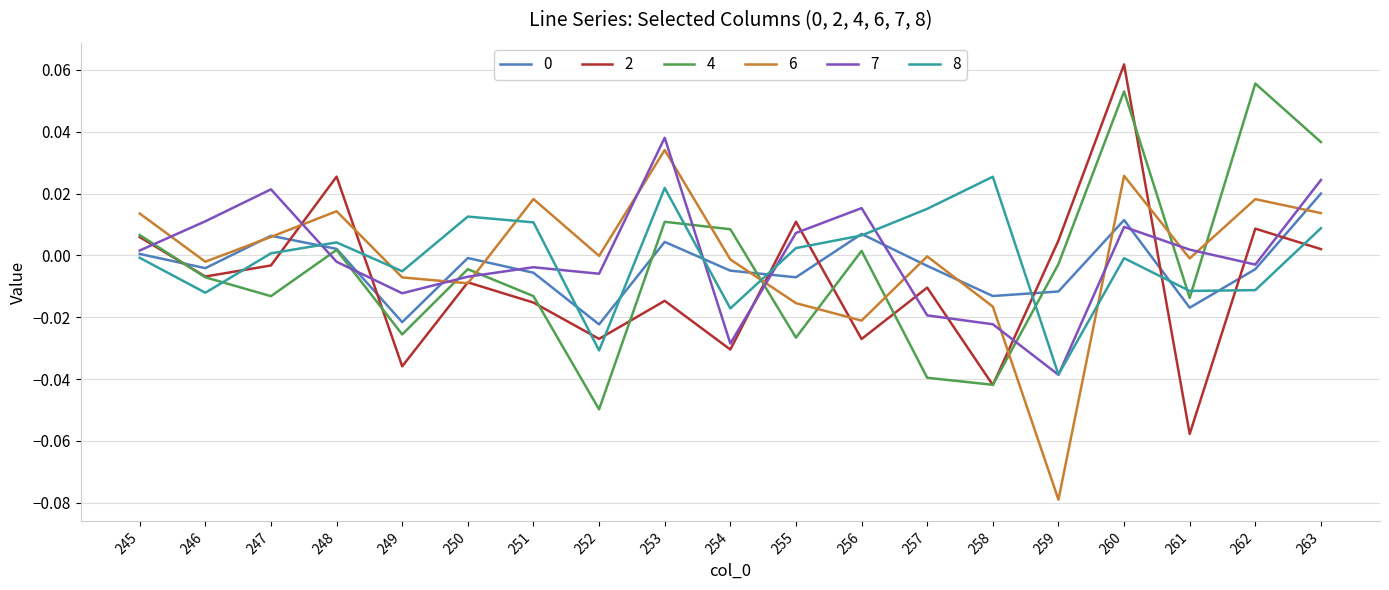

The 6 series shows -0.0 at 258. True or false?

True